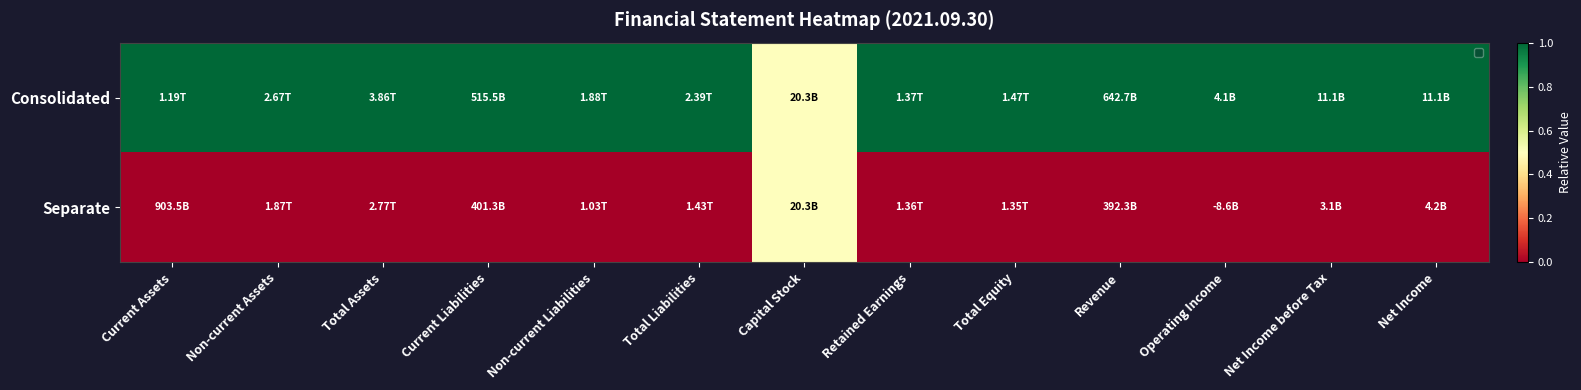

Reading left to right, list all the values displayed in this chart.

Consolidated: Current Assets=1.0	Non-current Assets=1.0	Total Assets=1.0	Current Liabilities=1.0	Non-current Liabilities=1.0	Total Liabilities=1.0	Capital Stock=0.5	Retained Earnings=1.0	Total Equity=1.0	Revenue=1.0	Operating Income=1.0	Net Income before Tax=1.0	Net Income=1.0
Separate: Current Assets=0.0	Non-current Assets=0.0	Total Assets=0.0	Current Liabilities=0.0	Non-current Liabilities=0.0	Total Liabilities=0.0	Capital Stock=0.5	Retained Earnings=0.0	Total Equity=0.0	Revenue=0.0	Operating Income=0.0	Net Income before Tax=0.0	Net Income=0.0